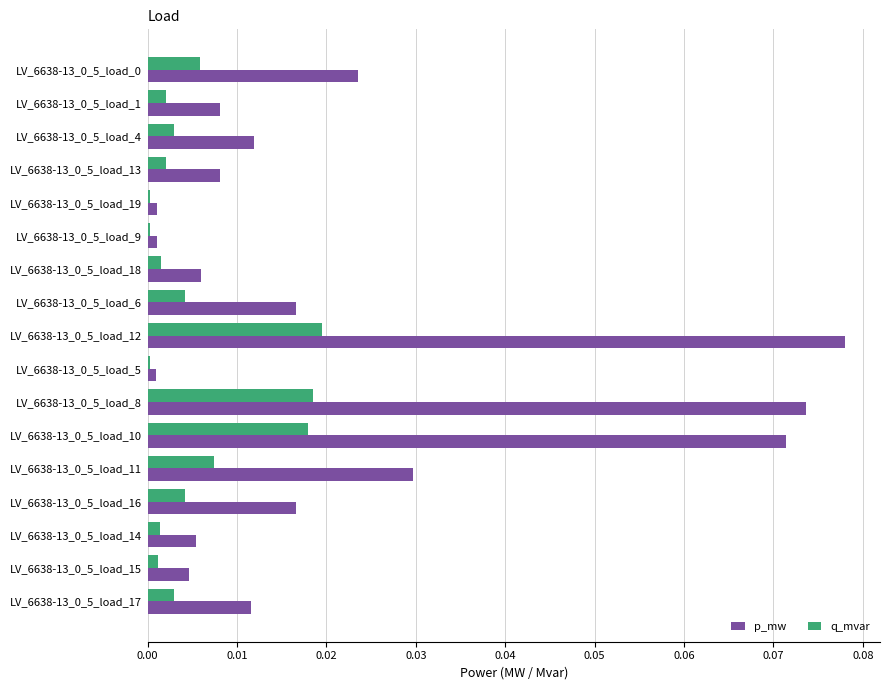

Which series changed the most between LV_6638-13_0_5_load_19 and LV_6638-13_0_5_load_17?

p_mw